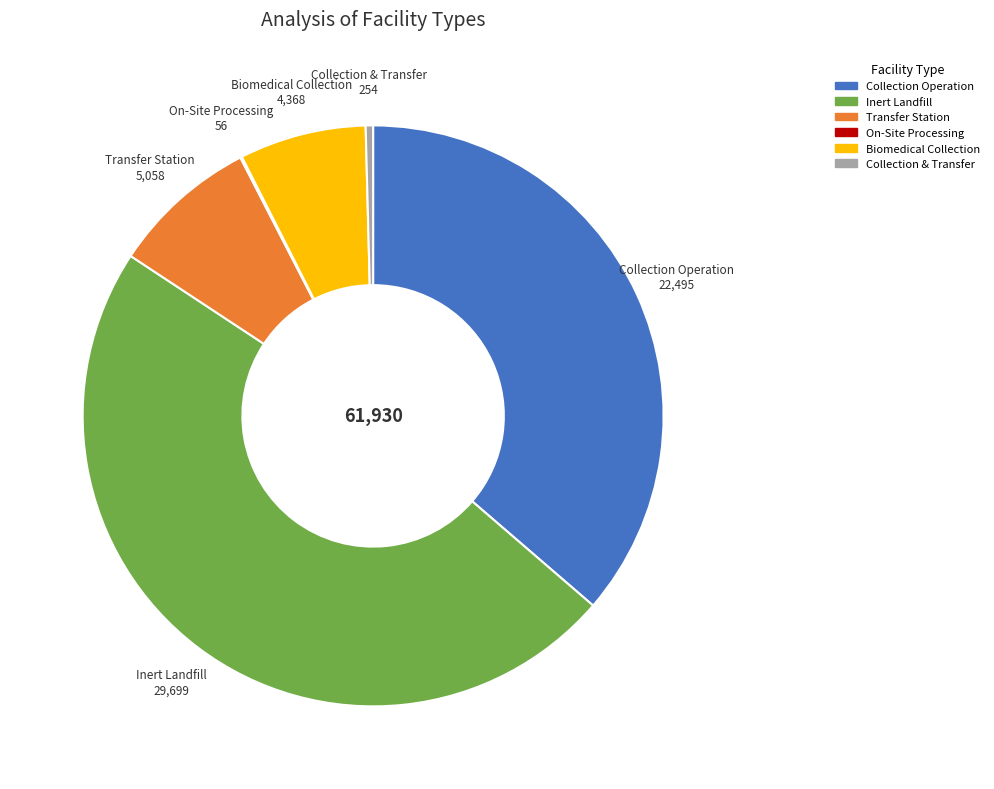

Does any single category account for the majority?

No